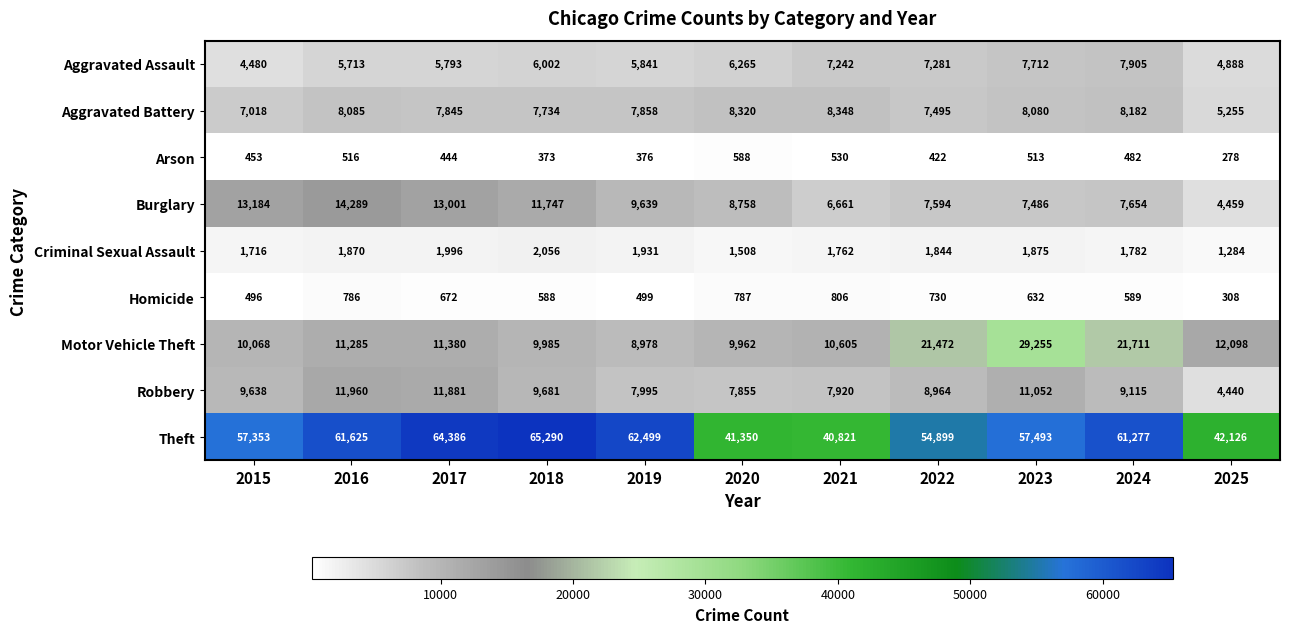

Count the number of data series in this chart.

9